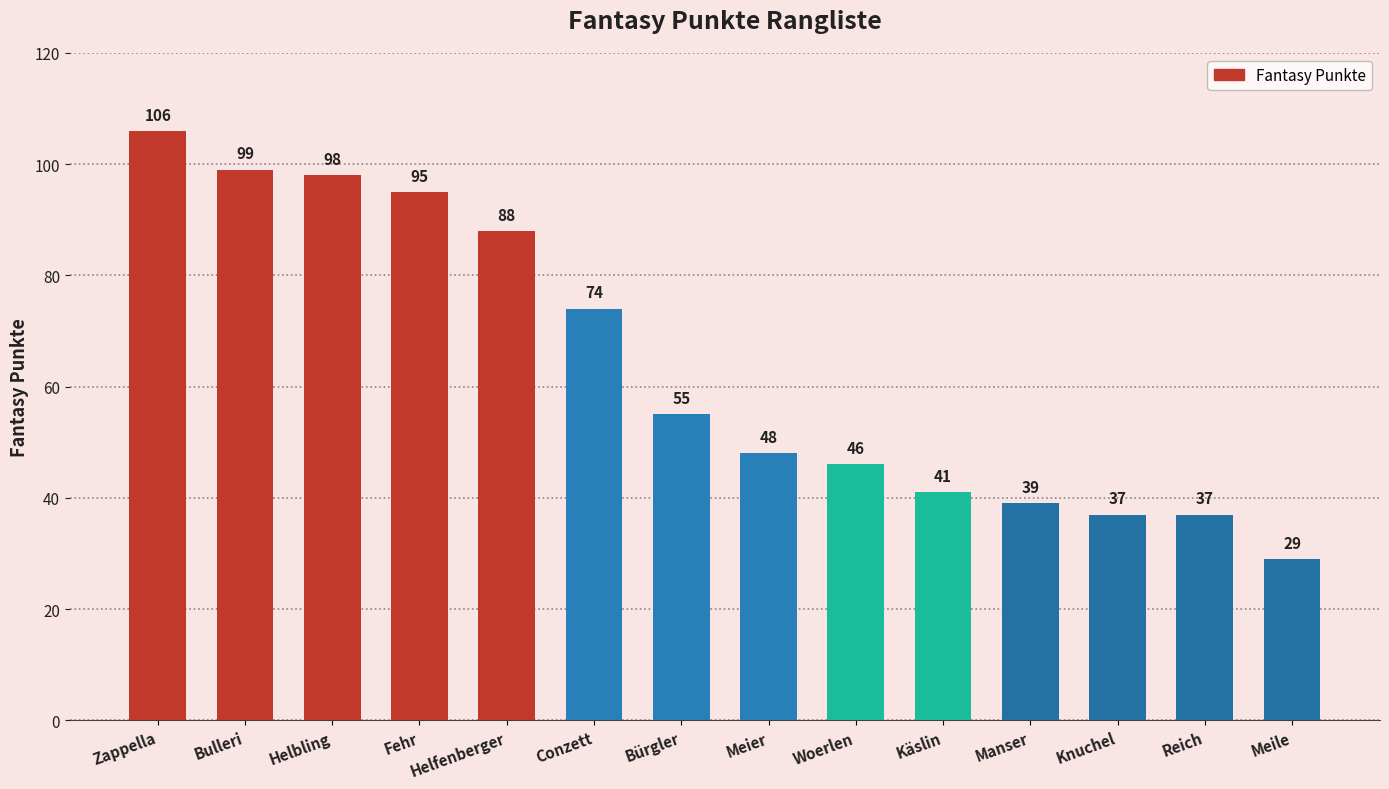

How many data points are less than 55?

7